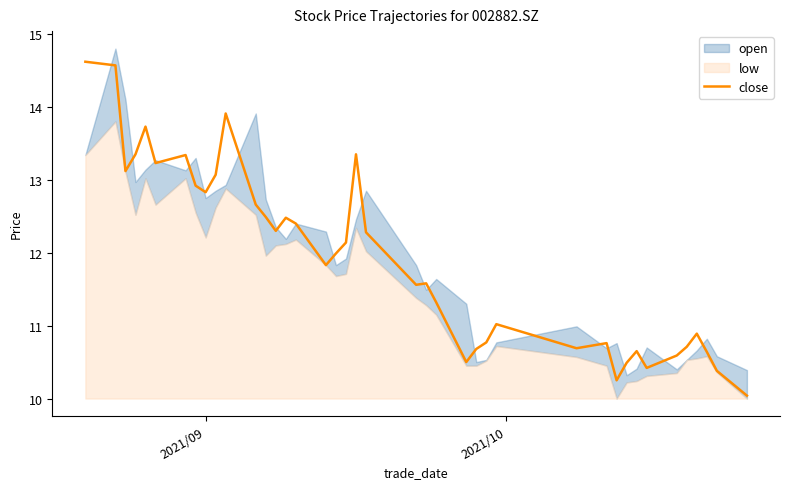

What is the lowest value of the close series?

10.0